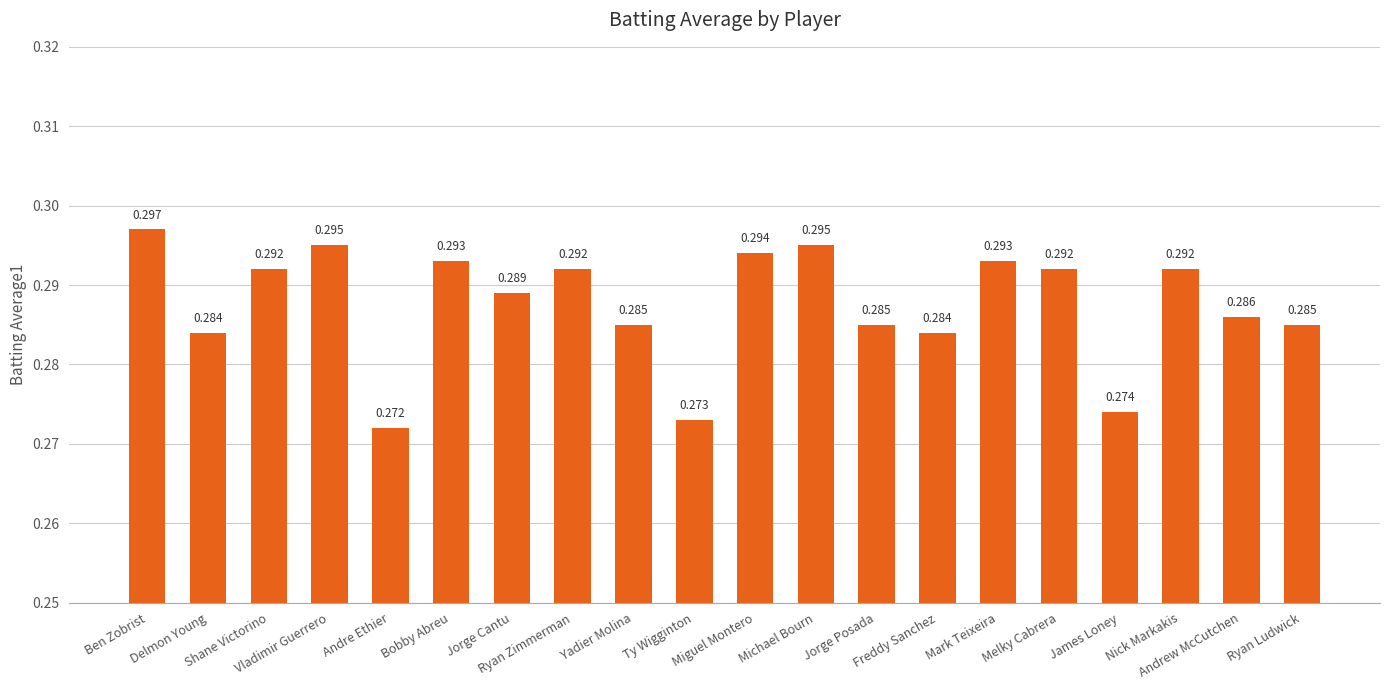

Rank the categories by value from lowest to highest.

Andre Ethier, Ty Wigginton, James Loney, Delmon Young, Freddy Sanchez, Yadier Molina, Jorge Posada, Ryan Ludwick, Andrew McCutchen, Jorge Cantu, Shane Victorino, Ryan Zimmerman, Melky Cabrera, Nick Markakis, Bobby Abreu, Mark Teixeira, Miguel Montero, Vladimir Guerrero, Michael Bourn, Ben Zobrist